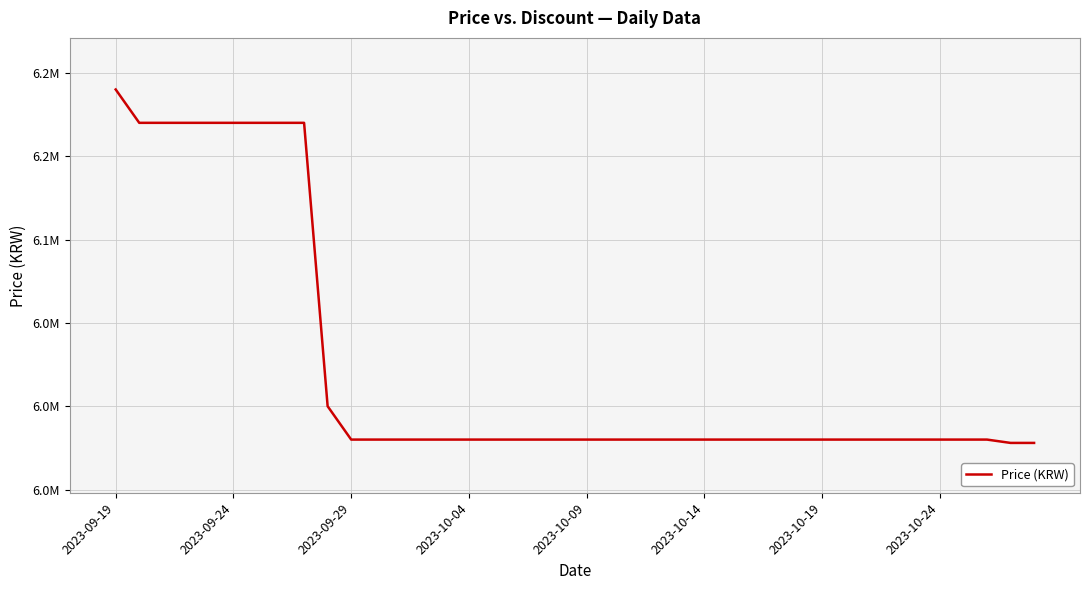

Does the chart have visible grid lines?

Yes